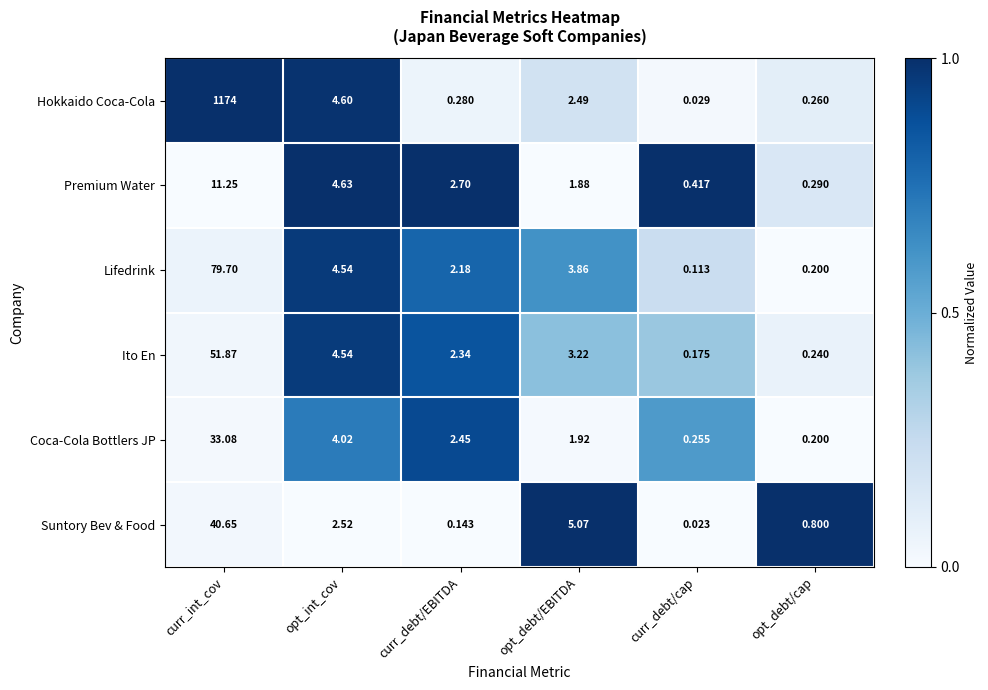

Where does the Suntory Bev & Food series first go above 2?

curr_int_cov